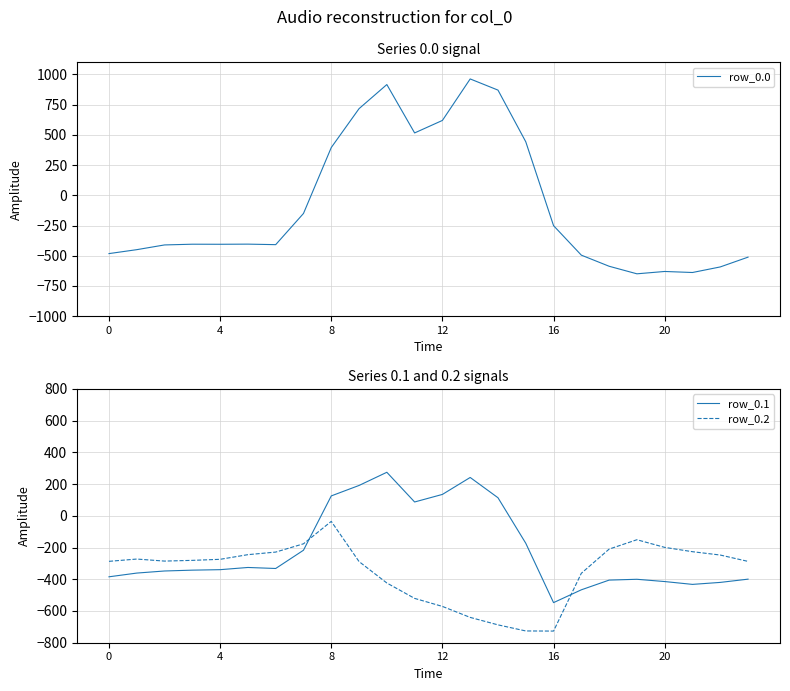

What value does the row_0.1 series have at 14?

113.7